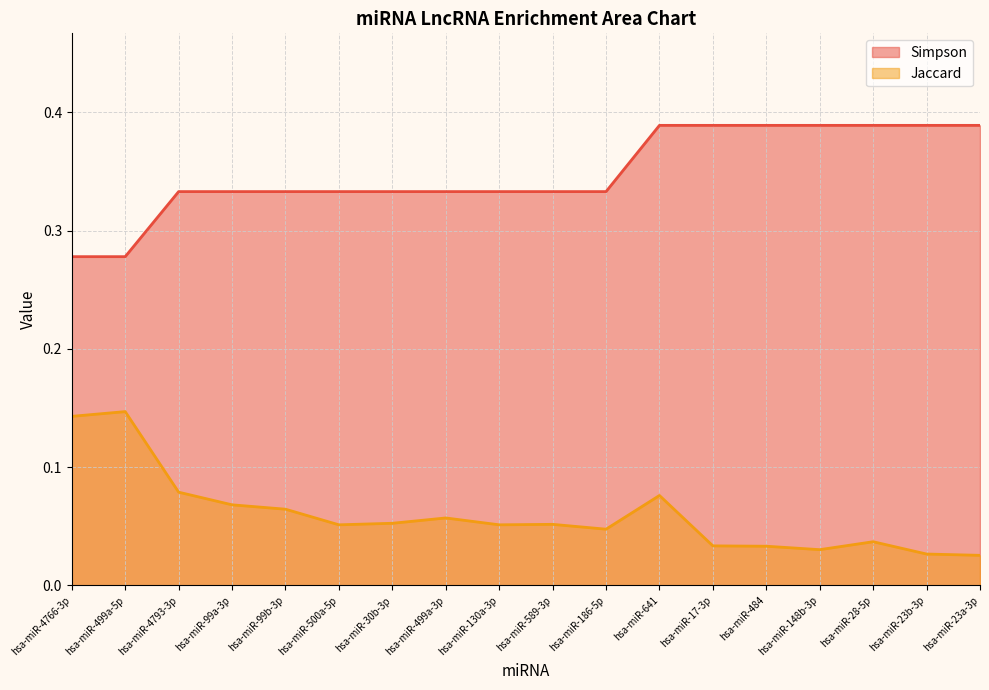

How many Jaccard values are between 0 and 1?

18